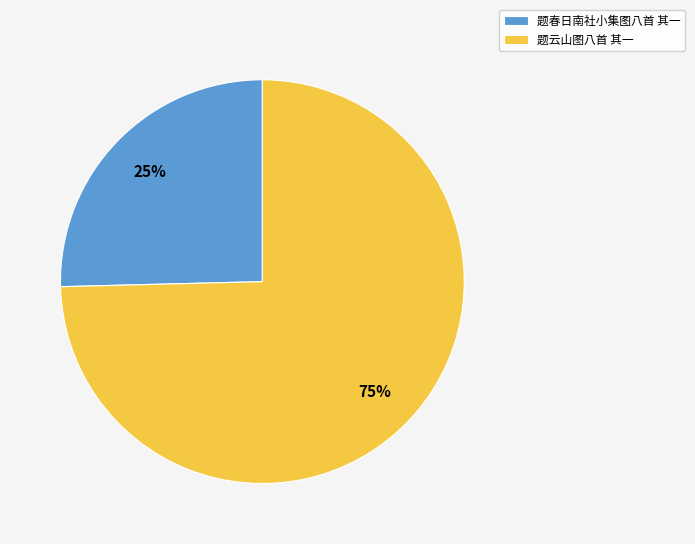

Combined, do 题云山图八首 其一 and 题春日南社小集图八首 其一 account for over 50%?

Yes